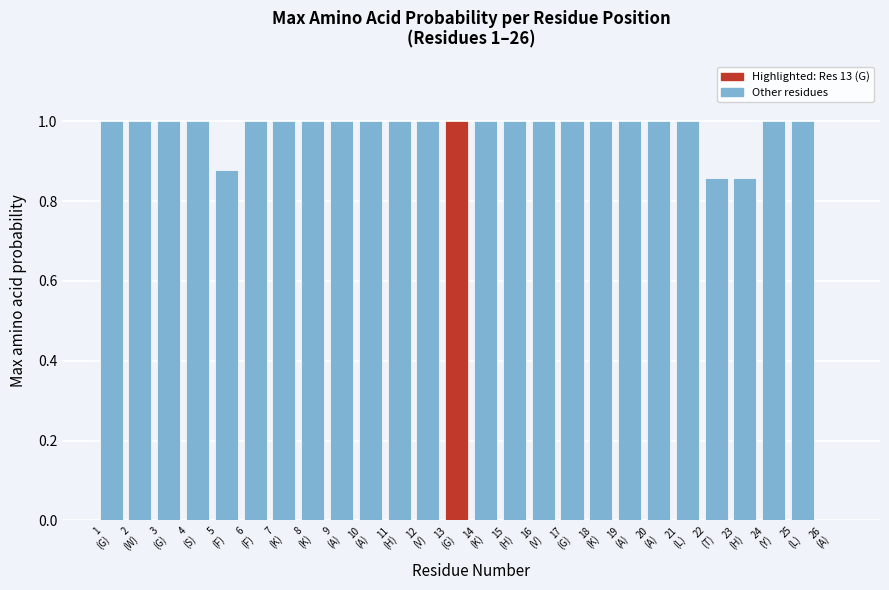

What is the sum of all values?

24.6